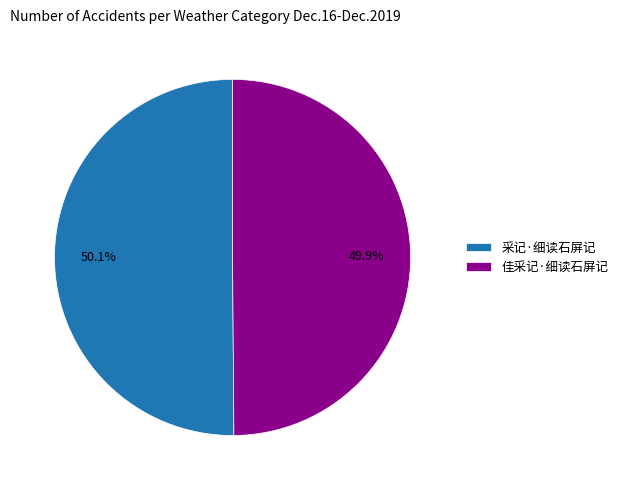

How many segments does this pie chart have?

2